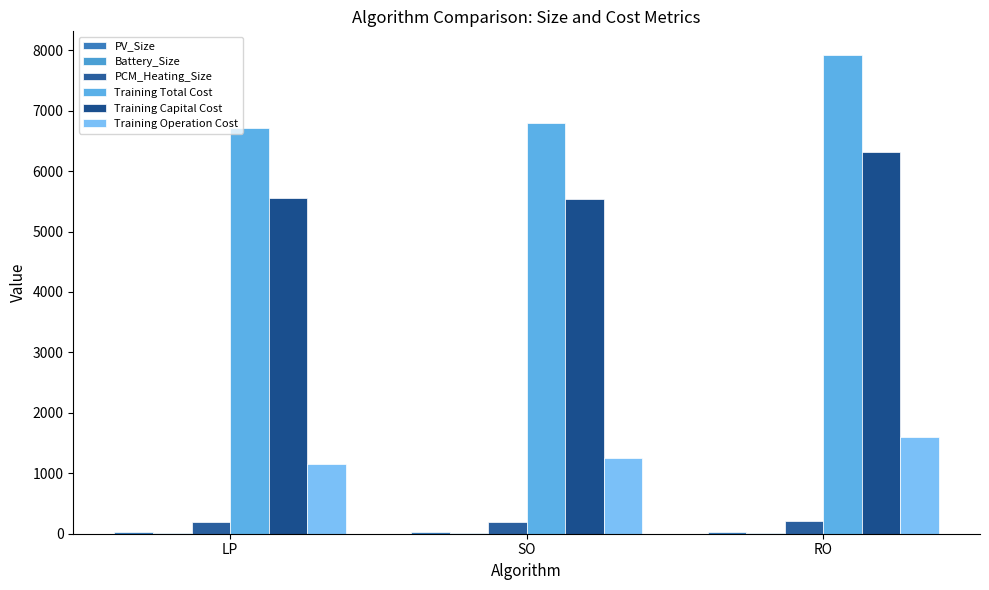

Rank the series by their maximum value, from highest to lowest.

Training Total Cost, Training Capital Cost, Training Operation Cost, PCM_Heating_Size, PV_Size, Battery_Size